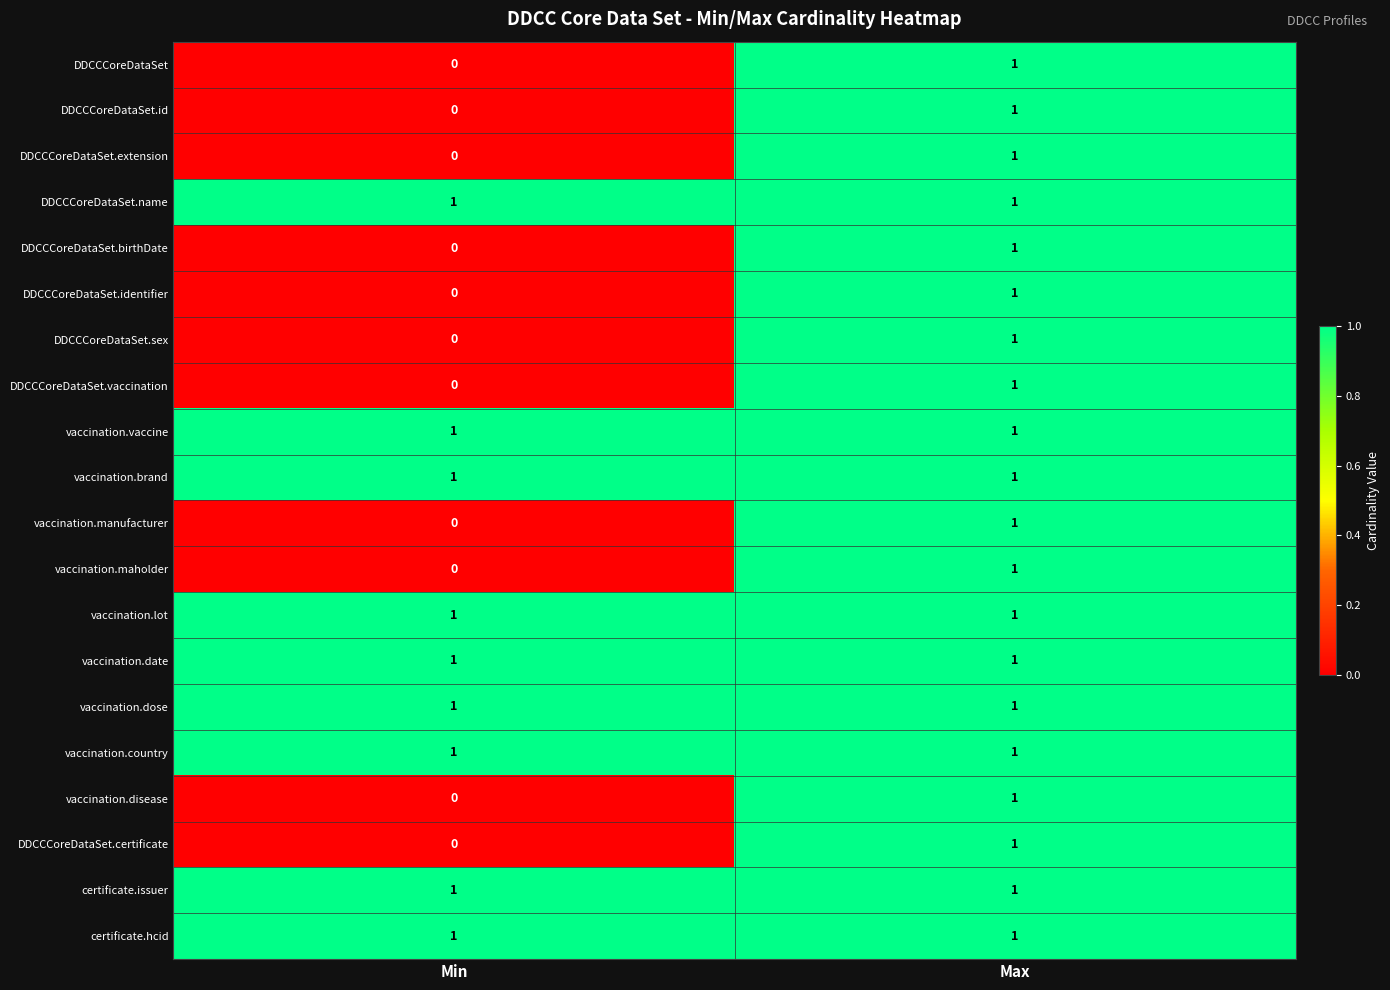

Is it true that DDCCCoreDataSet.identifier equals -1 at Min?

False